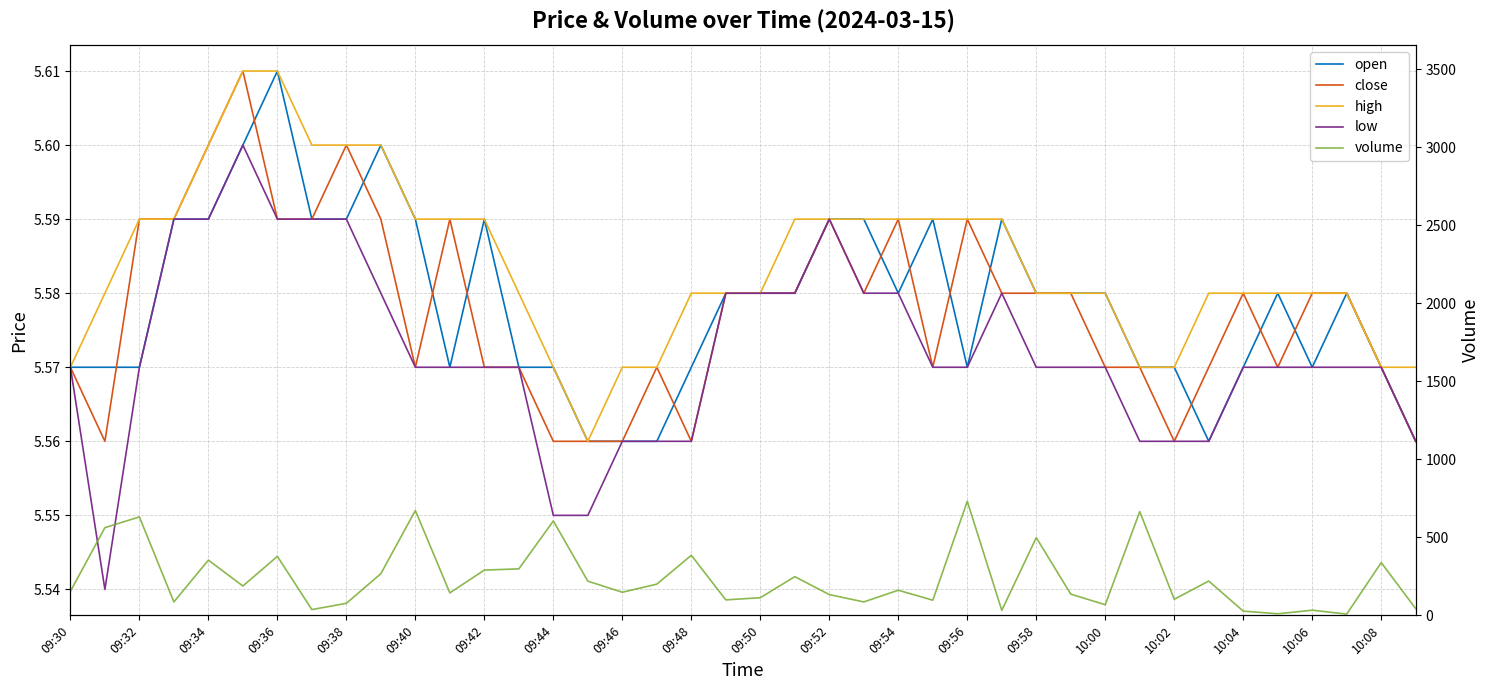

What is the difference between the highest and lowest values at 09:52?

127.4